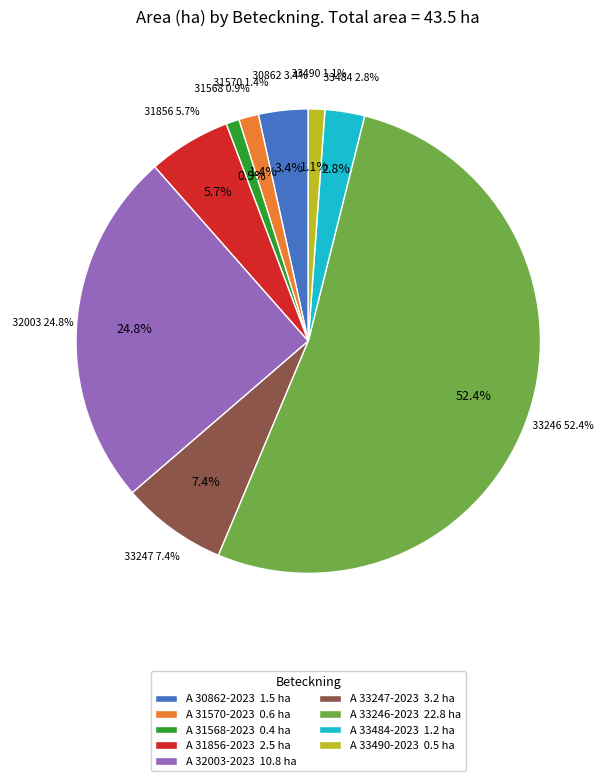

Is there any slice that represents more than half of the pie?

Yes